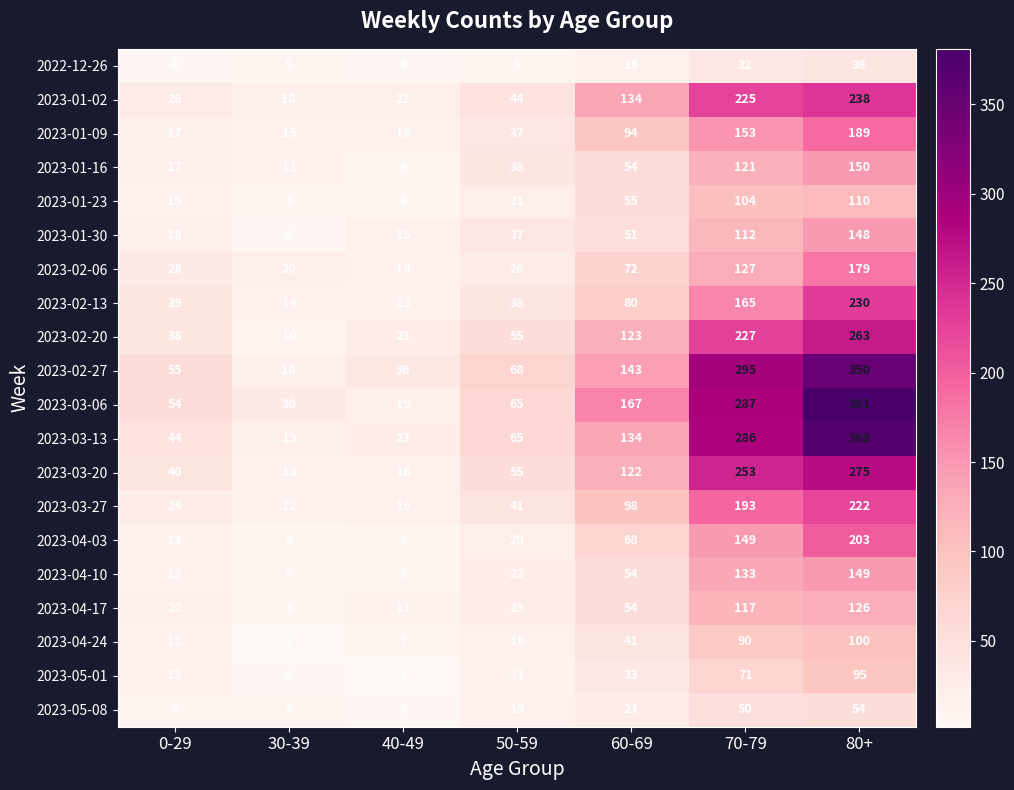

What is the difference between the maximum and minimum values in the 2023-02-27 series?

332